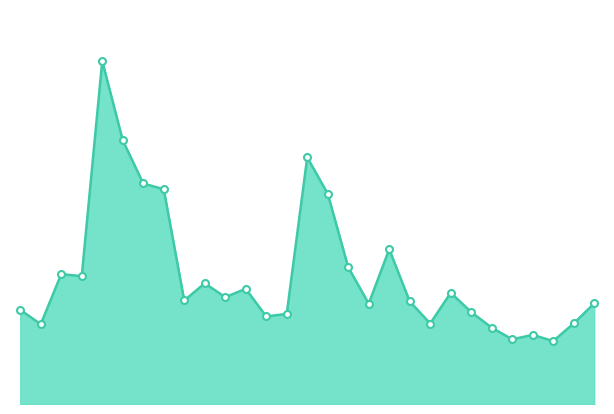

Reading right to left, list all the values displayed in this chart.

1924-02=19370.3	1924-01=15517.2	1923-12=12121.2	1923-11=13313.0	1923-10=12459.2	1923-09=14702.4	1923-08=17690.7	1923-07=21432.2	1923-06=15494.8	1923-05=19753.6	1923-04=29799.2	1923-03=19328.3	1923-02=26325.6	1923-01=40498.5	1922-12=47495.1	1922-11=17353.8	1922-10=16859.3	1922-09=22183.9	1922-08=20568.1	1922-07=23246.9	1922-06=19933.3	1922-05=41365.0	1922-04=42462.3	1922-03=50773.8	1922-02=66049.6	1922-01=24616.8	1921-12=25020.2	1921-11=15362.6	1921-10=18139.8